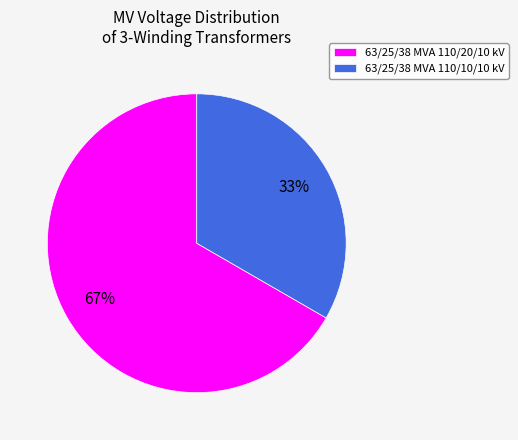

Do 63/25/38 MVA 110/10/10 kV and 63/25/38 MVA 110/20/10 kV together represent more than half of the pie?

Yes